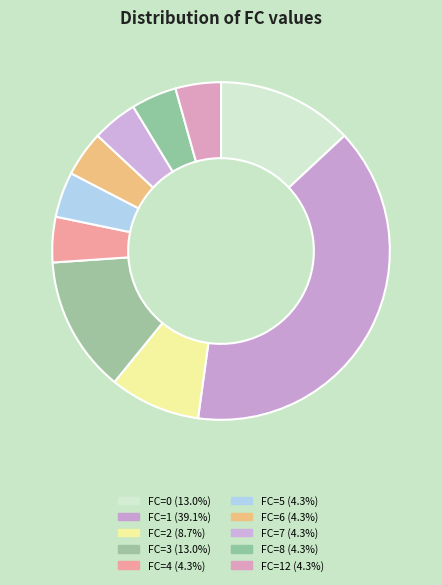

What is the largest slice in the pie chart?

1